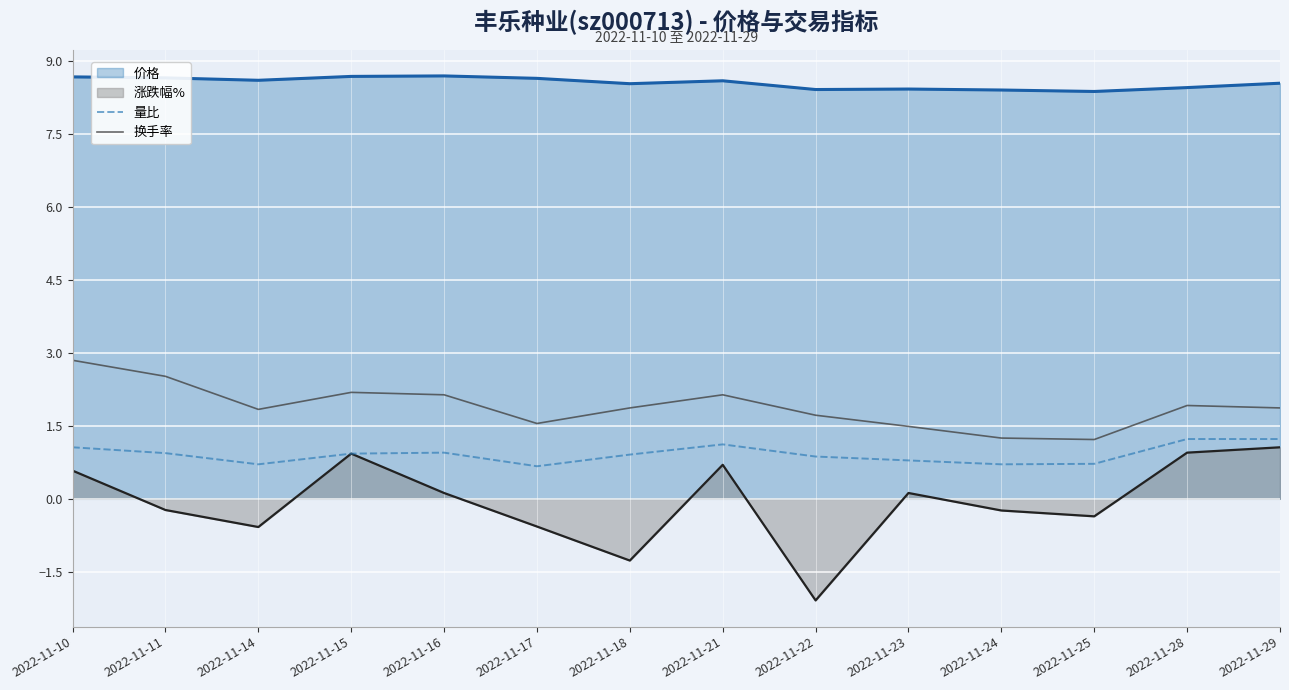

Between 2022-11-10 and 2022-11-18, which series saw the biggest shift?

涨跌幅%